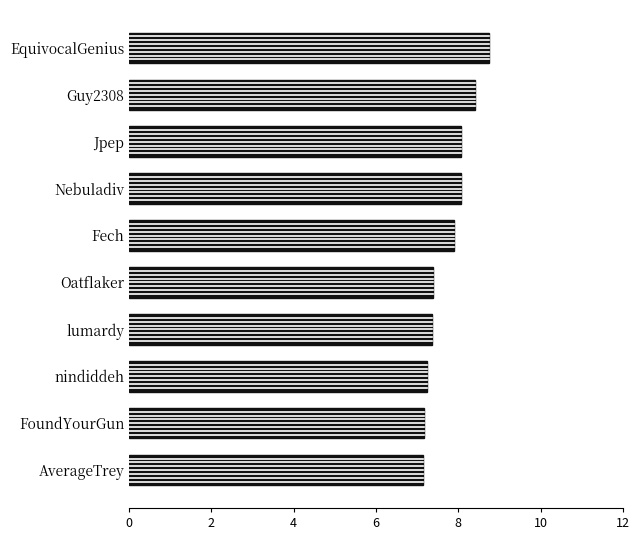

The value at FoundYourGun is 10.7. True or false?

False